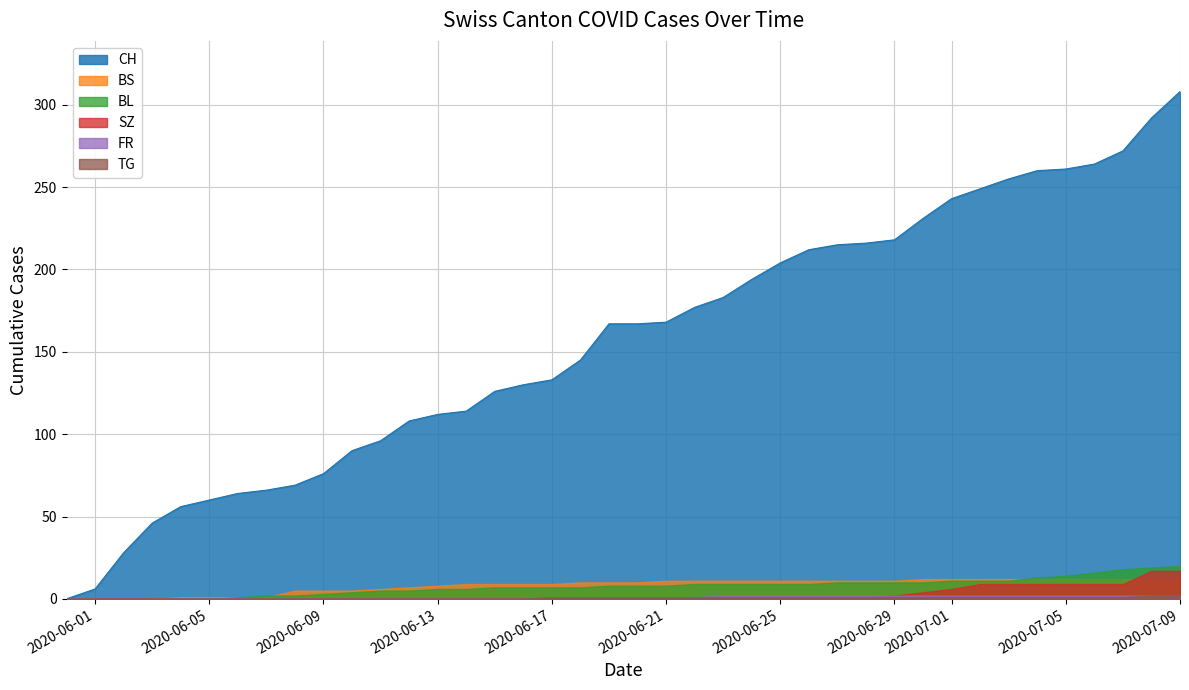

True or false: FR and BS cross at least once.

False